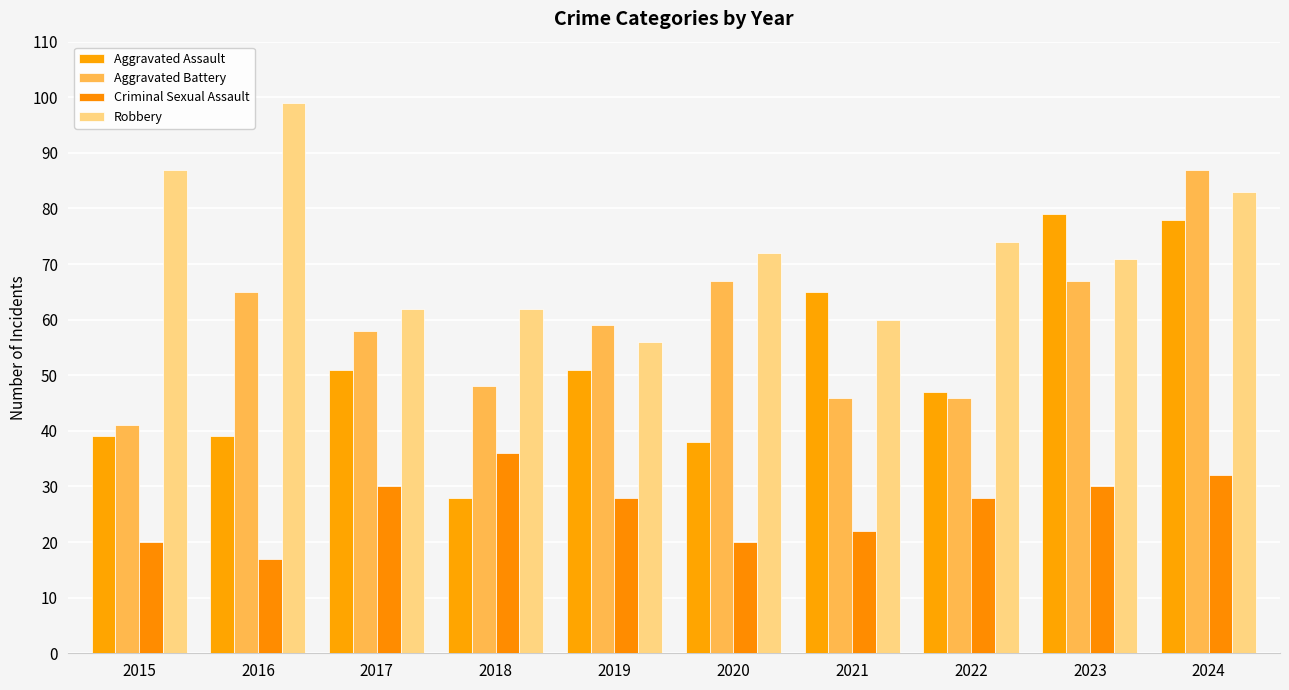

What is the value of the Robbery bar at the 5th from the left?

56